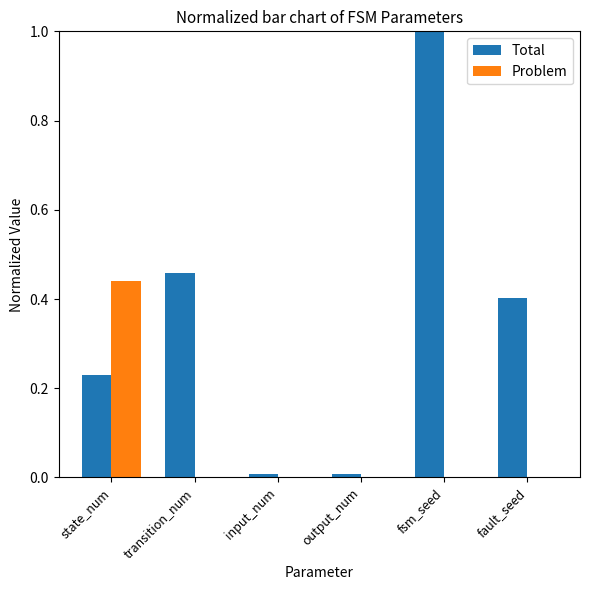

True or false: Total has a value of 0.3 at transition_num.

False